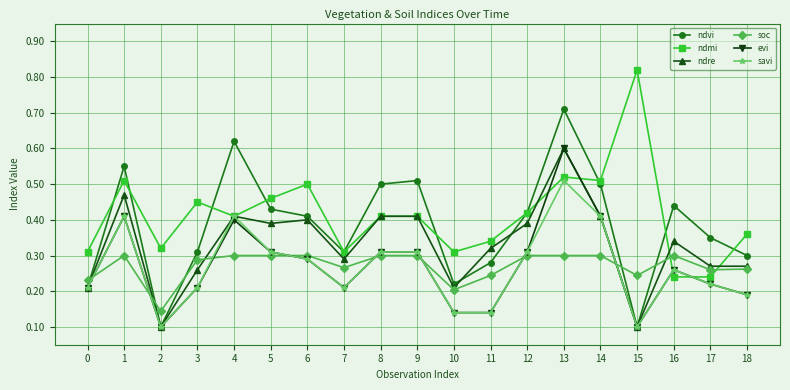

At which category is the sum across all series the highest?

13